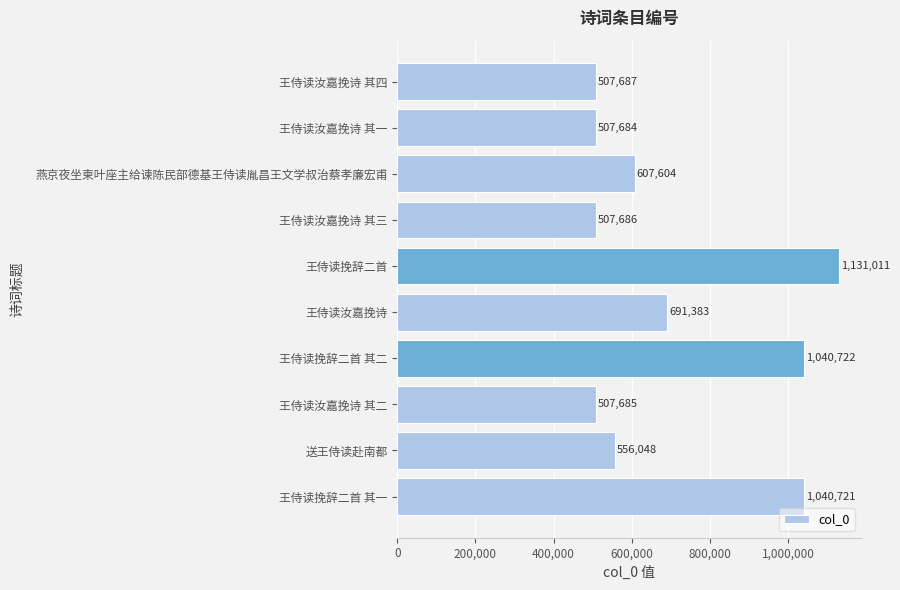

List the labels in order of value, smallest first.

王侍读汝嘉挽诗 其一, 王侍读汝嘉挽诗 其二, 王侍读汝嘉挽诗 其三, 王侍读汝嘉挽诗 其四, 送王侍读赴南都, 燕京夜坐柬叶座主给谏陈民部德基王侍读胤昌王文学叔治蔡孝廉宏甫, 王侍读汝嘉挽诗, 王侍读挽辞二首 其一, 王侍读挽辞二首 其二, 王侍读挽辞二首